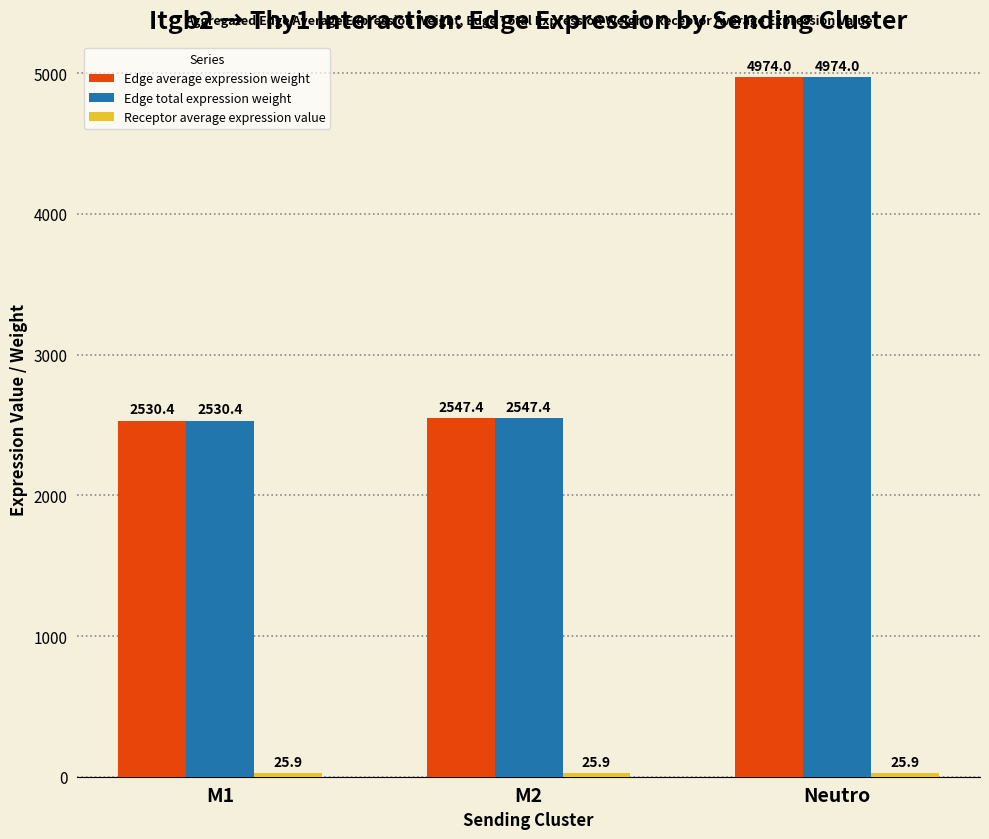

List the labels in order of Edge total expression weight value, smallest first.

M1, M2, Neutro